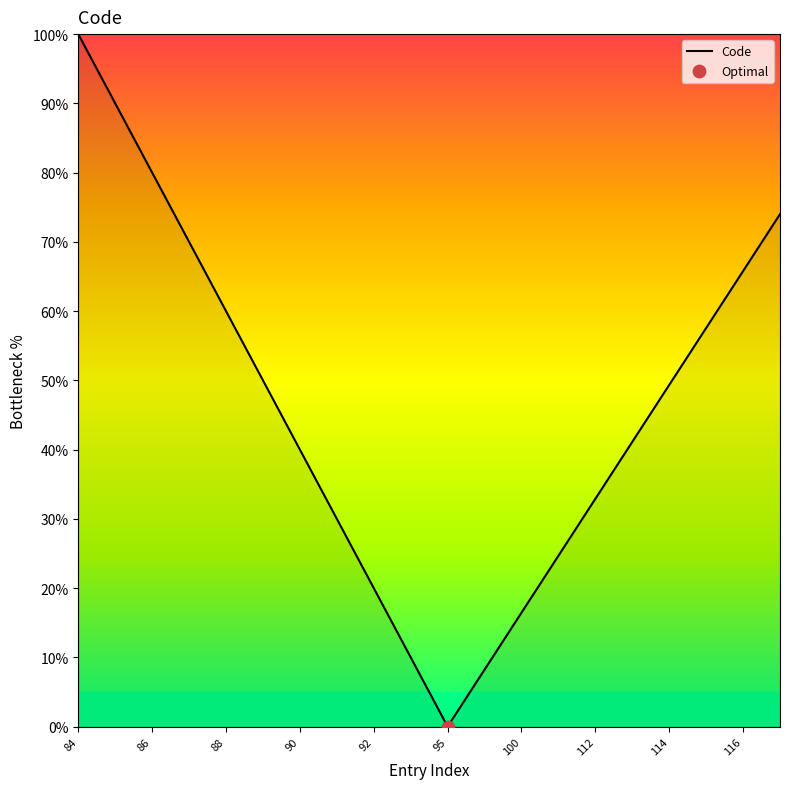

What is the difference between the maximum and minimum values?

100.0